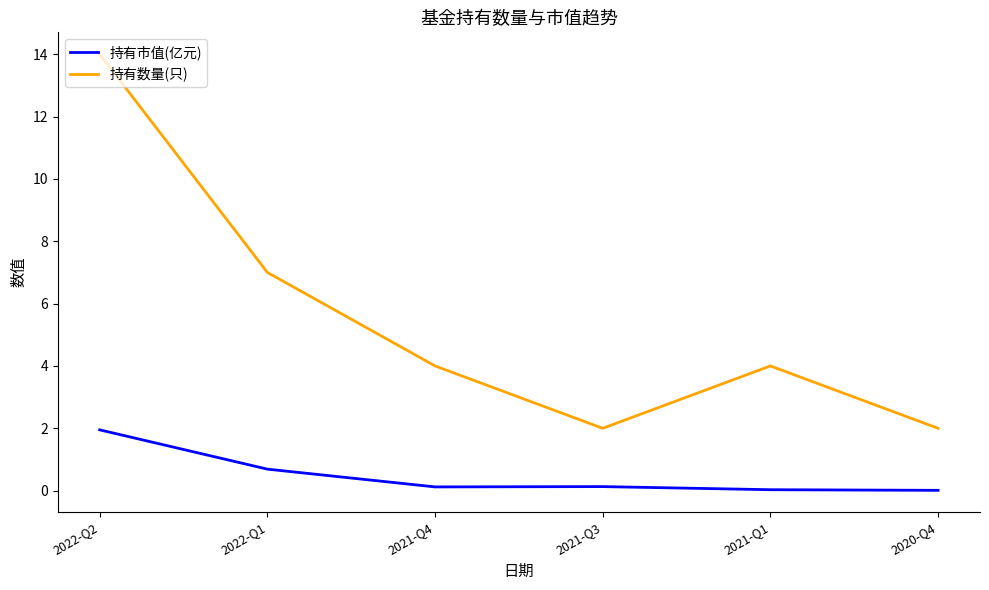

Which series has the widest spread of values?

持有数量(只)